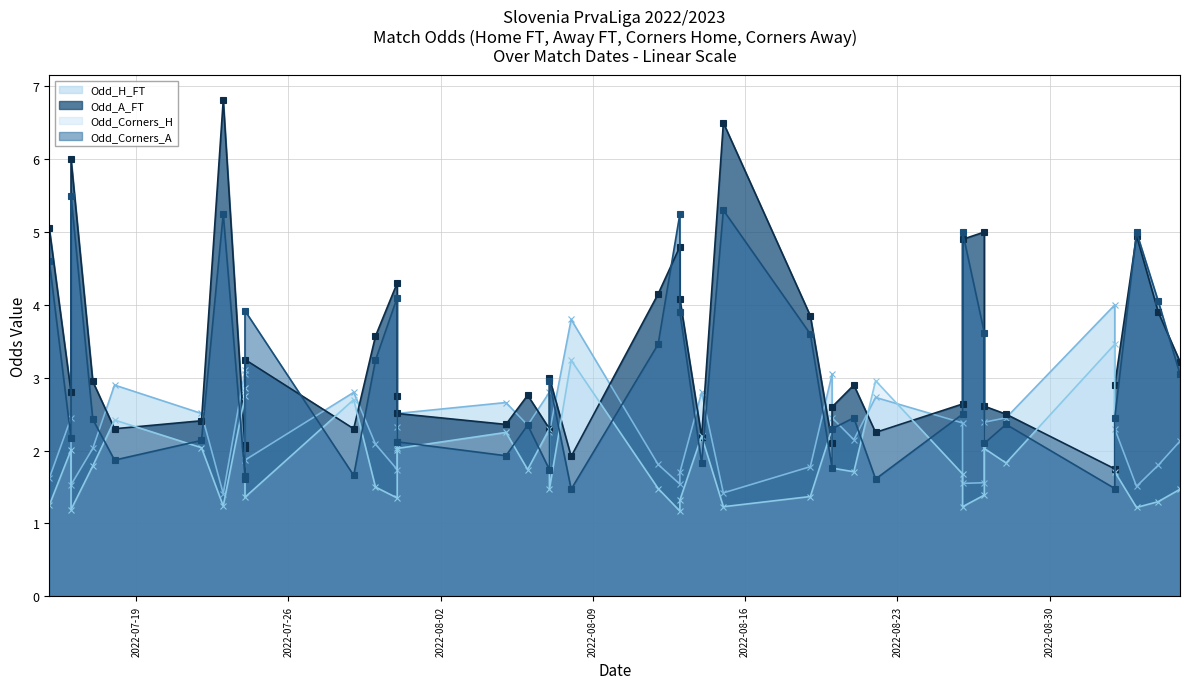

At which label does Odd_H_FT first exceed 2?

2022-07-16